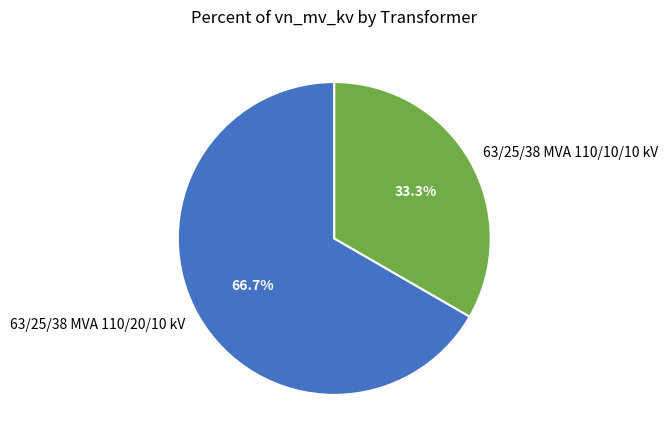

Between 63/25/38 MVA 110/10/10 kV and 63/25/38 MVA 110/20/10 kV, which is larger?

63/25/38 MVA 110/20/10 kV